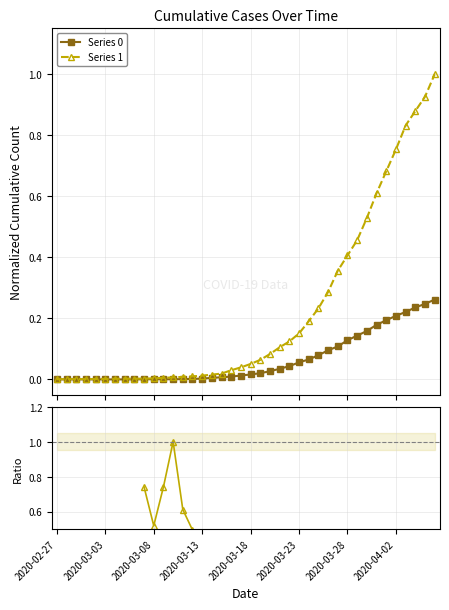

Does the chart display data point markers on the line(s)?

Yes